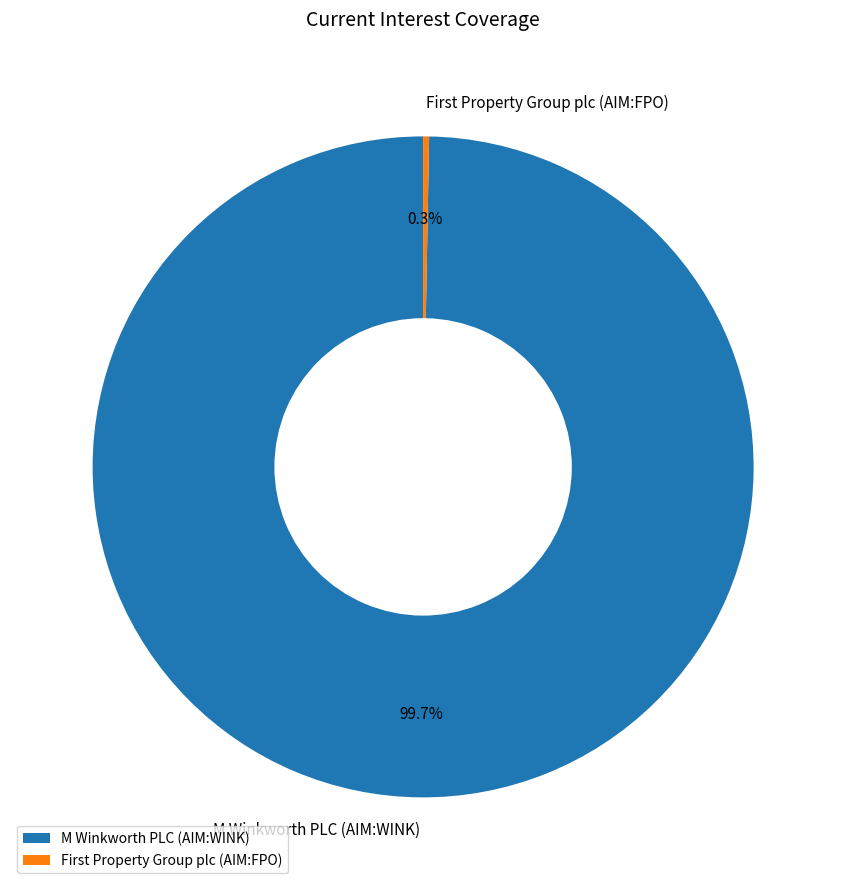

What is the smallest slice in the pie chart?

First Property Group plc (AIM:FPO)